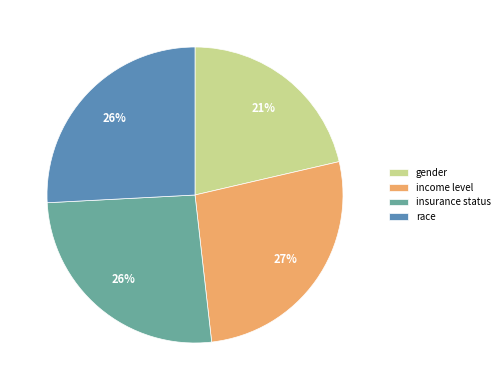

To the nearest percent, what percentage of the pie is insurance status?

26%